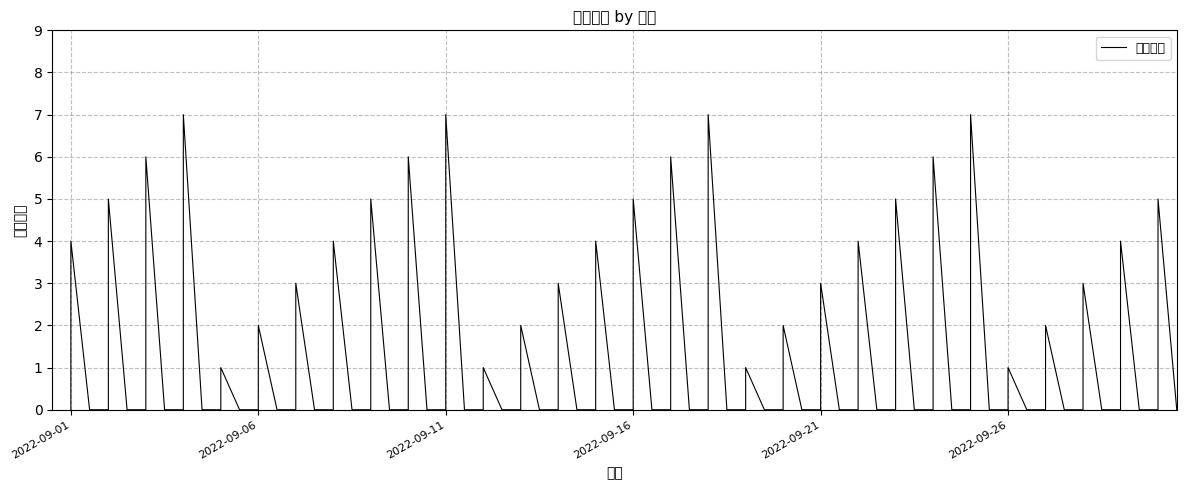

Which label corresponds to the largest value in the chart?

2022-09-04